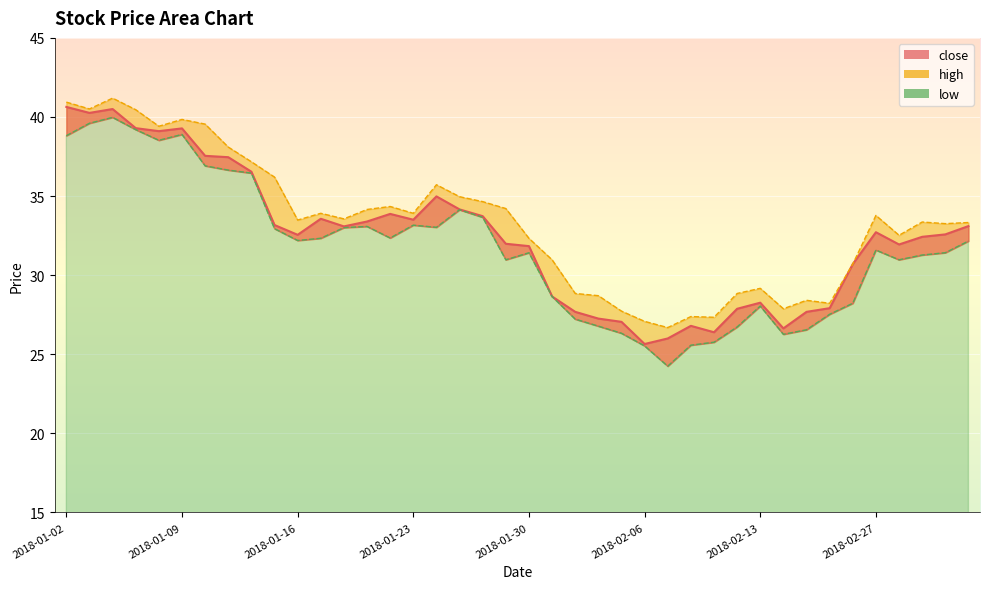

What is the average value of the high_line series?

33.3